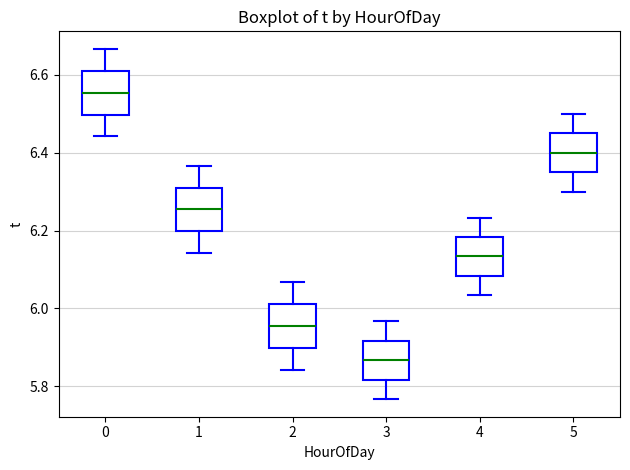

Which box has the highest median line?

0